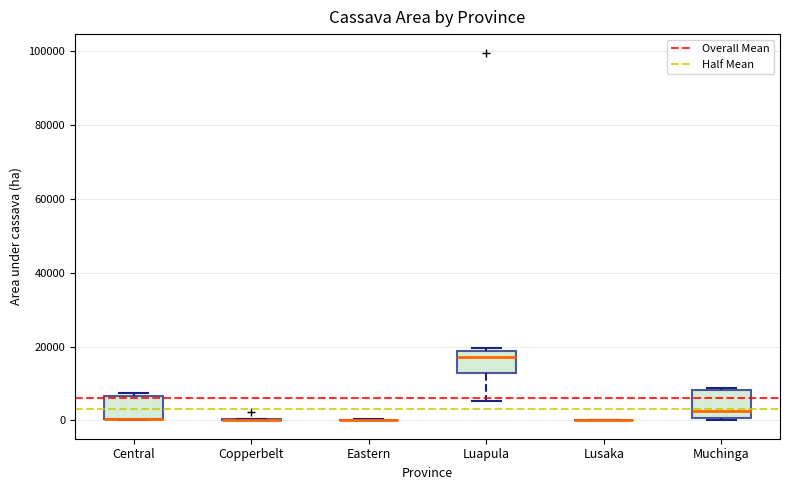

Where does the median line of the box for Muchinga sit on the y-axis? The values are not printed on the chart, so give them approximately, as read against the axis.

2000